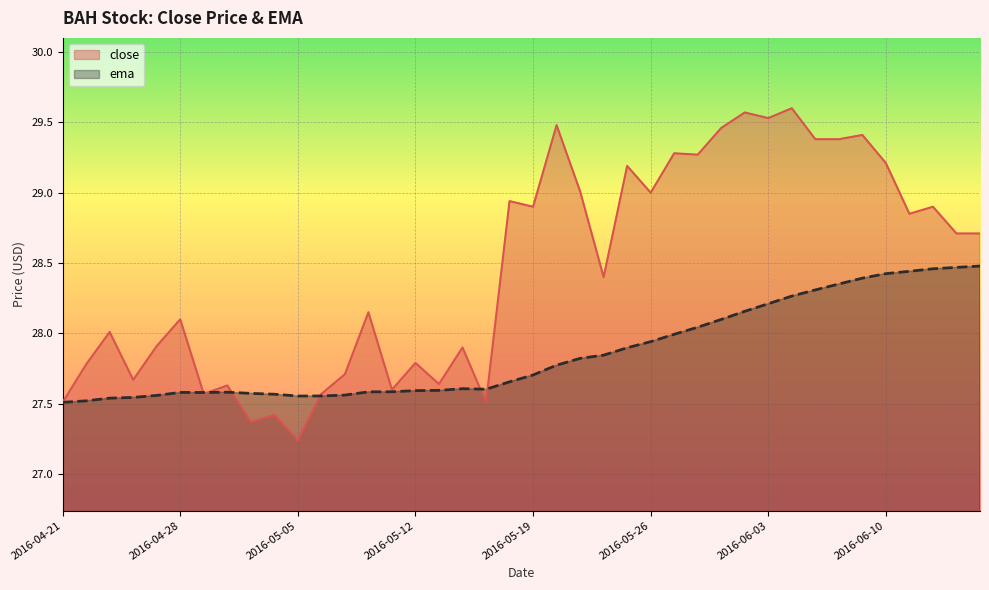

Reading left to right, extract all data points from this chart.

close: 2016-04-21=27.5	2016-04-22=27.8	2016-04-25=28.0	2016-04-26=27.7	2016-04-27=27.9	2016-04-28=28.1	2016-04-29=27.6	2016-05-02=27.6	2016-05-03=27.4	2016-05-04=27.4	2016-05-05=27.2	2016-05-06=27.6	2016-05-09=27.7	2016-05-10=28.1	2016-05-11=27.6	2016-05-12=27.8	2016-05-13=27.6	2016-05-16=27.9	2016-05-17=27.5	2016-05-18=28.9	2016-05-19=28.9	2016-05-20=29.5	2016-05-23=29.0	2016-05-24=28.4	2016-05-25=29.2	2016-05-26=29.0	2016-05-27=29.3	2016-05-31=29.3	2016-06-01=29.5	2016-06-02=29.6	2016-06-03=29.5	2016-06-06=29.6	2016-06-07=29.4	2016-06-08=29.4	2016-06-09=29.4	2016-06-10=29.2	2016-06-13=28.9	2016-06-14=28.9	2016-06-15=28.7	2016-06-16=28.7
ema: 2016-04-21=27.5	2016-04-22=27.5	2016-04-25=27.5	2016-04-26=27.5	2016-04-27=27.6	2016-04-28=27.6	2016-04-29=27.6	2016-05-02=27.6	2016-05-03=27.6	2016-05-04=27.6	2016-05-05=27.6	2016-05-06=27.6	2016-05-09=27.6	2016-05-10=27.6	2016-05-11=27.6	2016-05-12=27.6	2016-05-13=27.6	2016-05-16=27.6	2016-05-17=27.6	2016-05-18=27.7	2016-05-19=27.7	2016-05-20=27.8	2016-05-23=27.8	2016-05-24=27.8	2016-05-25=27.9	2016-05-26=27.9	2016-05-27=28.0	2016-05-31=28.0	2016-06-01=28.1	2016-06-02=28.2	2016-06-03=28.2	2016-06-06=28.3	2016-06-07=28.3	2016-06-08=28.4	2016-06-09=28.4	2016-06-10=28.4	2016-06-13=28.4	2016-06-14=28.5	2016-06-15=28.5	2016-06-16=28.5